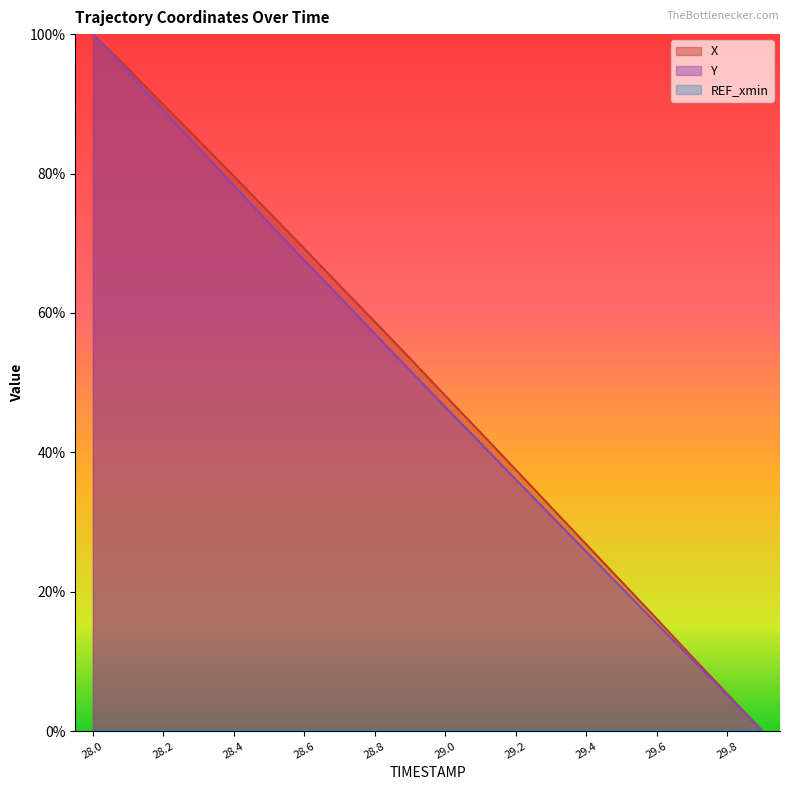

What position from the left is 28.6?

7